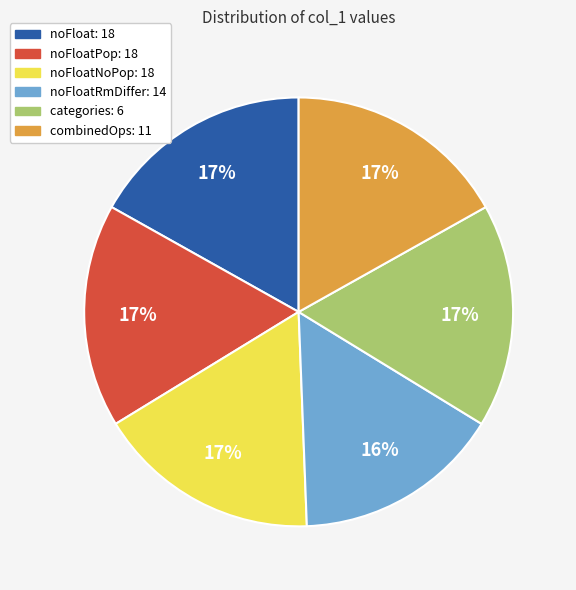

Is the sum of noFloatRmDiffer: 14 and noFloatNoPop: 18 greater than half?

No